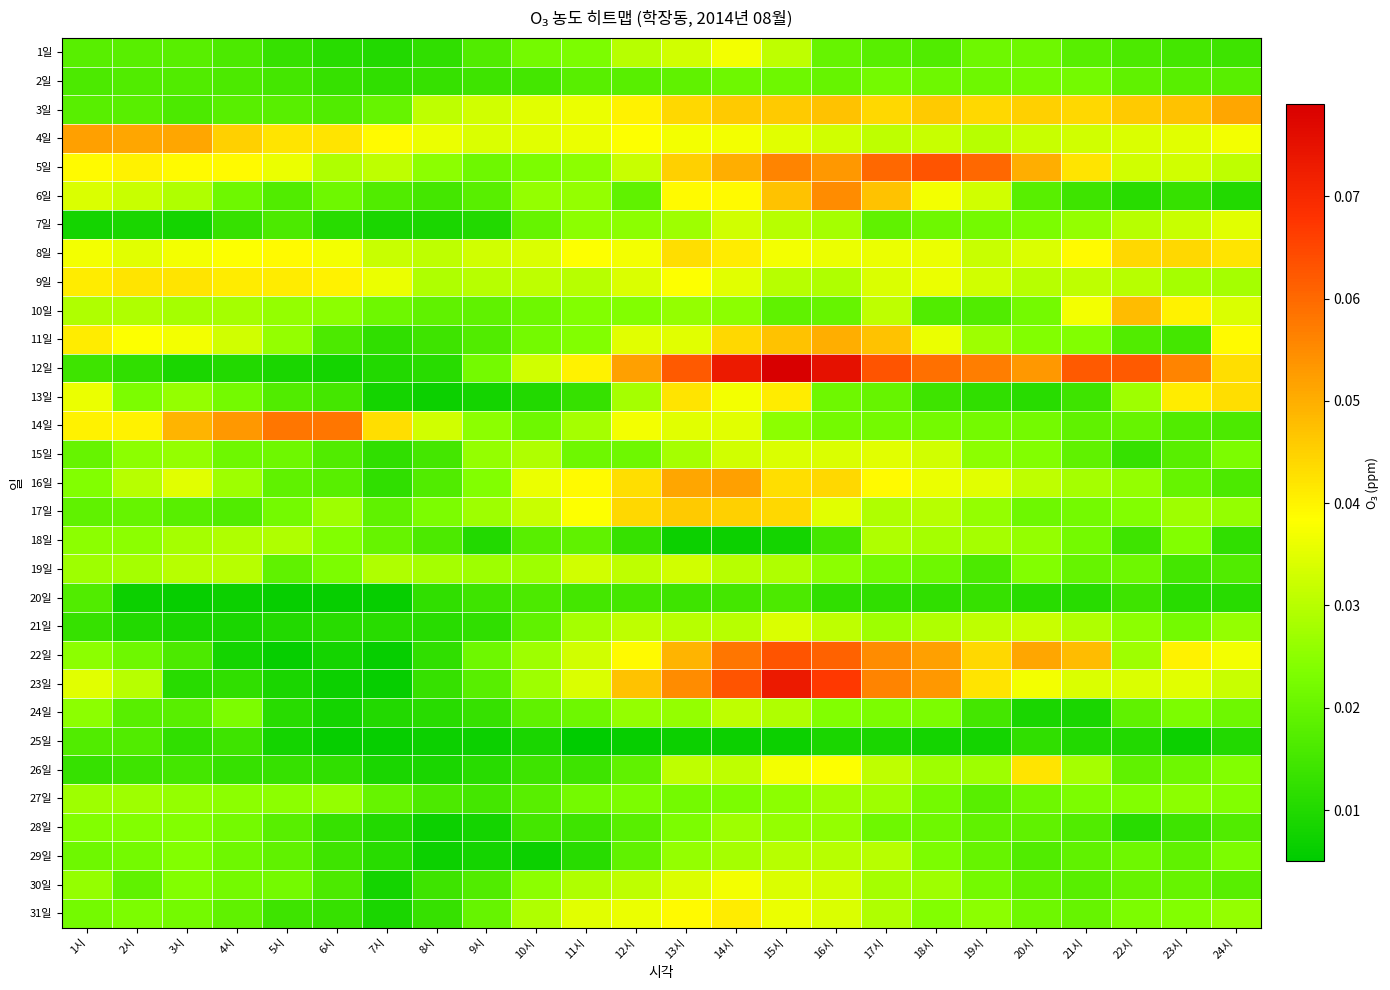

List the series in order of their peak value, highest first.

12일, 23일, 5일, 22일, 14일, 6일, 4일, 16일, 3일, 11일, 10일, 17일, 8일, 13일, 9일, 26일, 31일, 1일, 30일, 7일, 15일, 21일, 19일, 24일, 29일, 18일, 27일, 28일, 2일, 20일, 25일